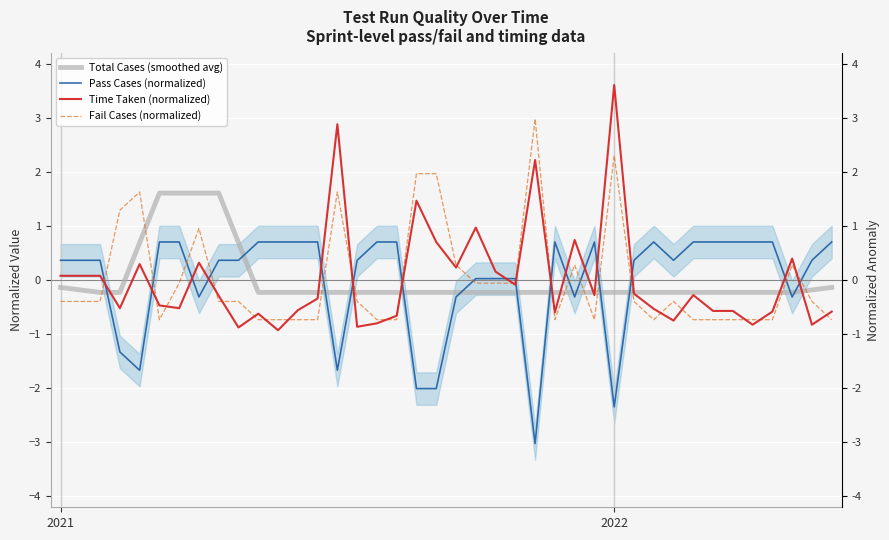

Where is the first local minimum for Fail Cases (normalized)?

5